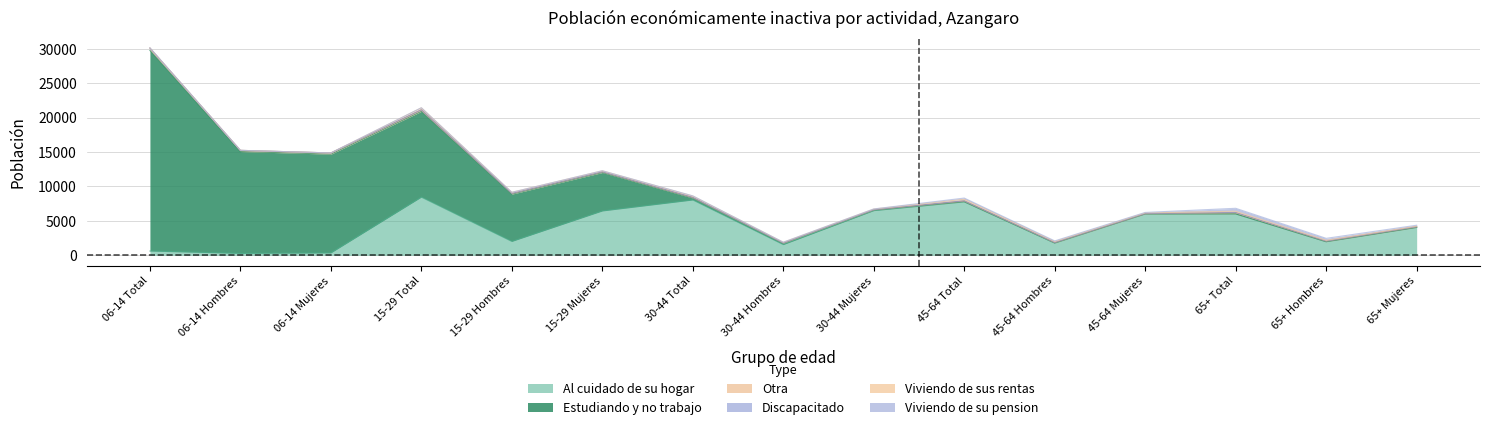

In Otra, how many points are higher than both neighbors (excluding endpoints)?

3